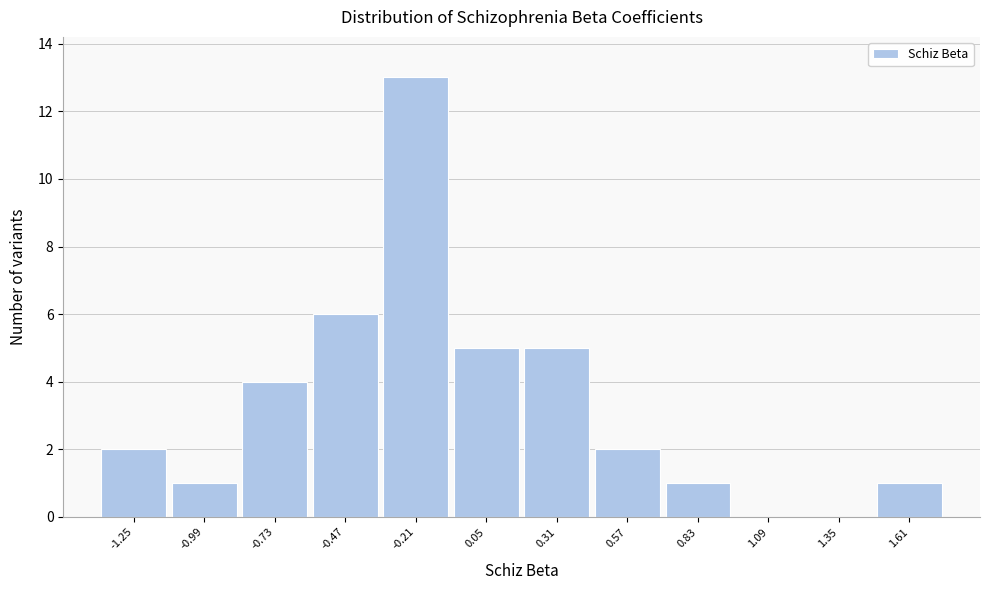

Reading left to right, transcribe this chart: for each bar, give the range it covers on the x-axis and its height. Neither the bar edges nor the heights are printed on the chart, so give them approximately, as read against the axes.

-1.40 to -1.10: 2
-1.10 to -0.85: 1
-0.85 to -0.60: 4
-0.60 to -0.35: 6
-0.35 to -0.10: 13
-0.10 to 0.20: 5
0.20 to 0.45: 5
0.45 to 0.70: 2
0.70 to 0.95: 1
0.95 to 1.20: 0
1.20 to 1.50: 0
1.50 to 1.75: 1